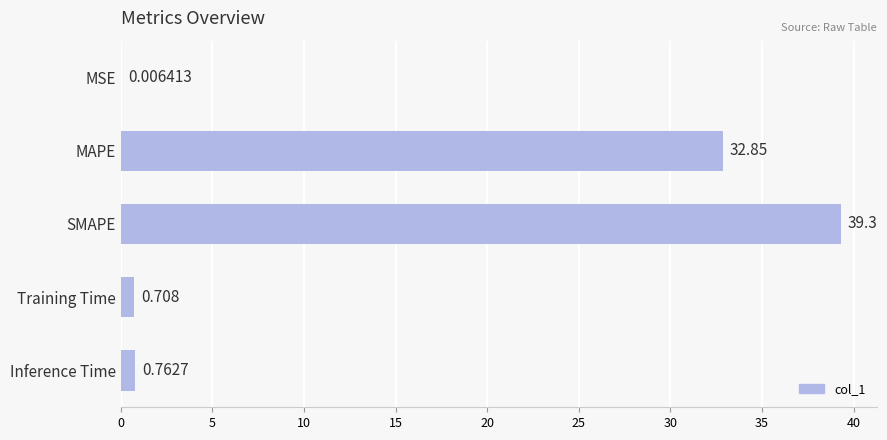

At which label is the value closest to 19?

MAPE